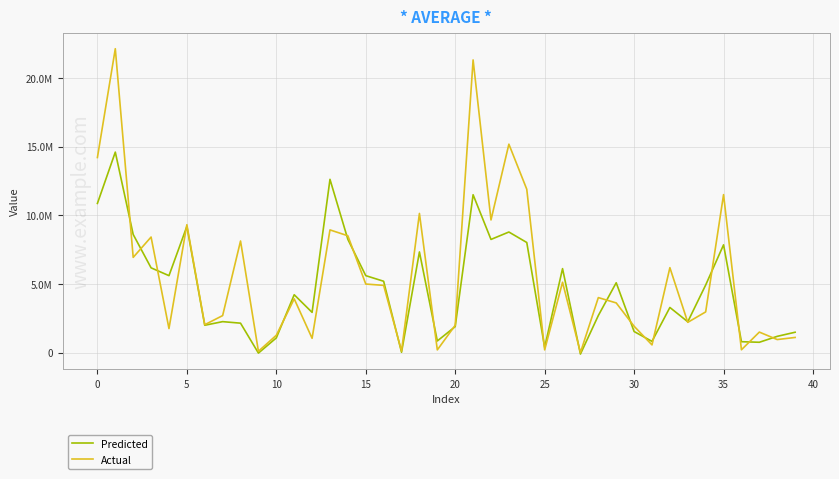

List the series in order of their overall mean, lowest first.

Predicted, Actual